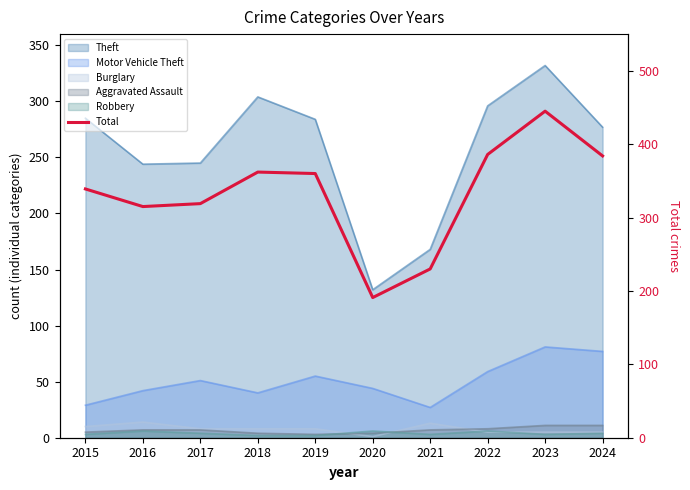

What is the approximate value at 2017, to the nearest 50?

300